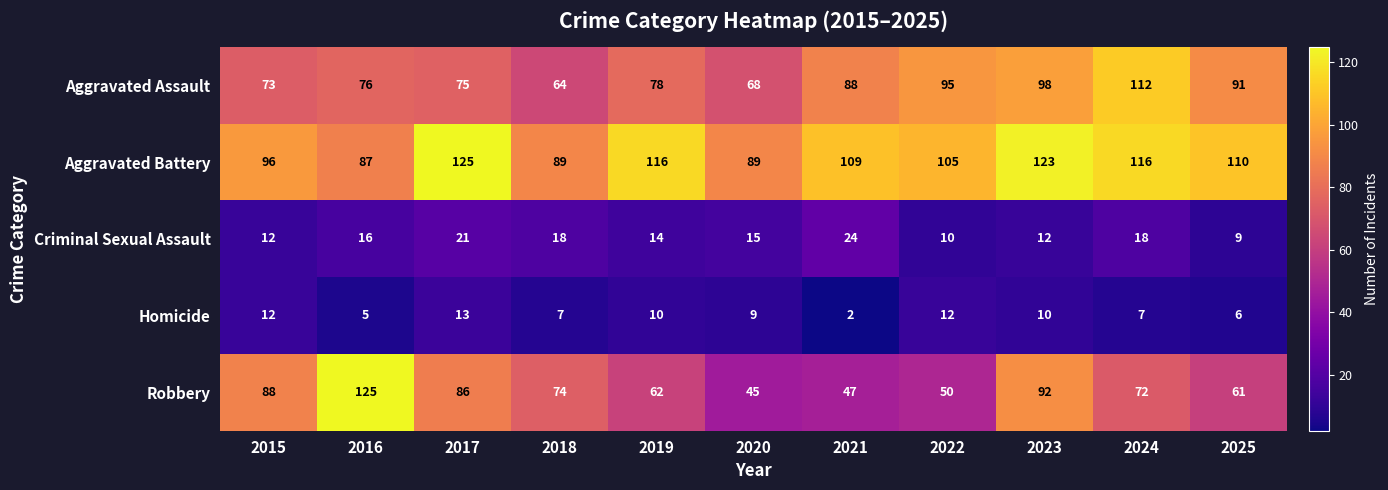

What is the difference between the second highest and second lowest values in the Homicide series?

7